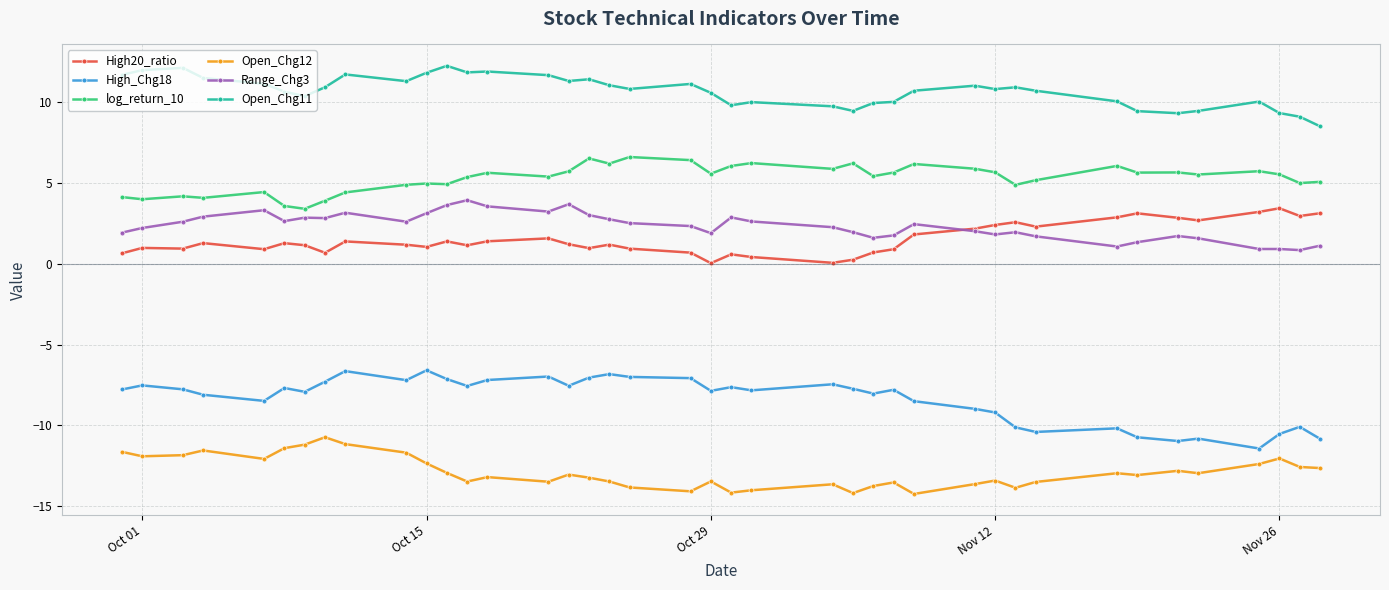

What is the value of the Open_Chg12 point at the 22nd from the left?

-14.2